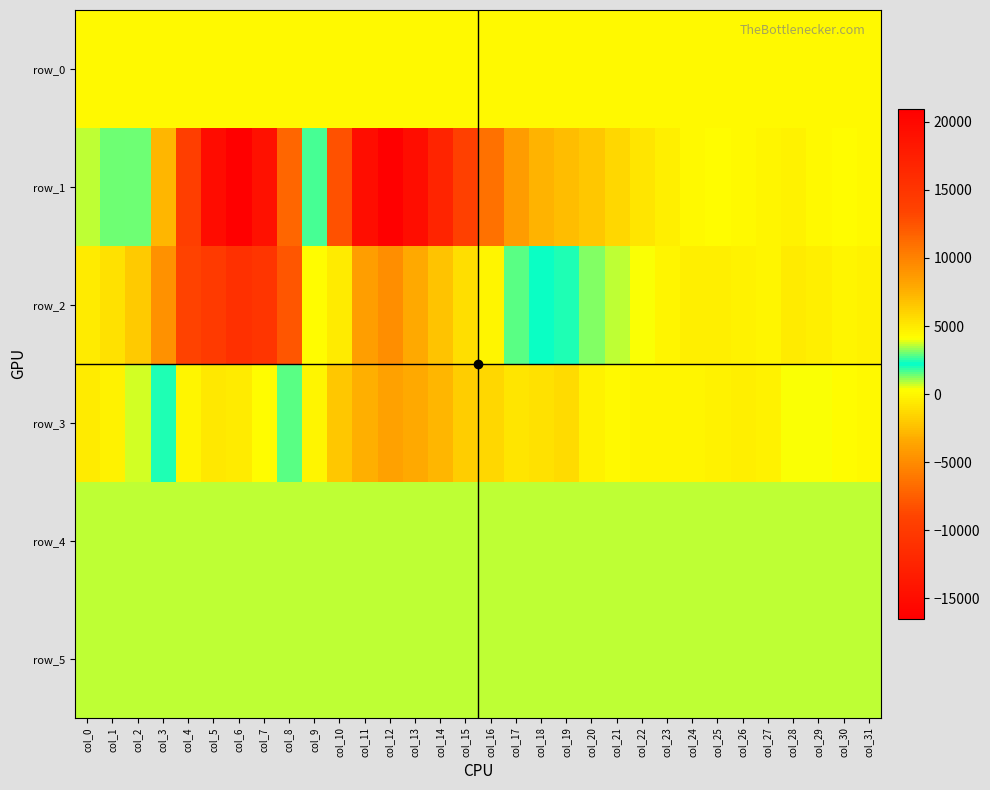

What is the average value of the row_3 series?

91.4